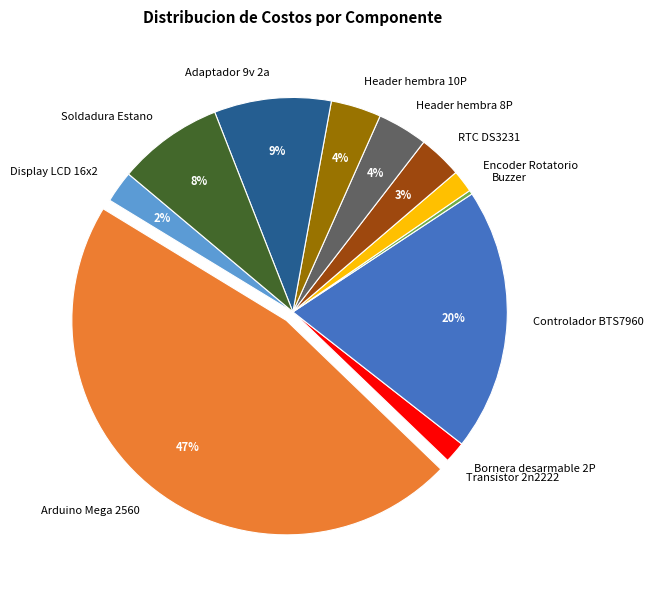

The Bornera desarmable 2P slice represents 2% of the pie. True or false?

True